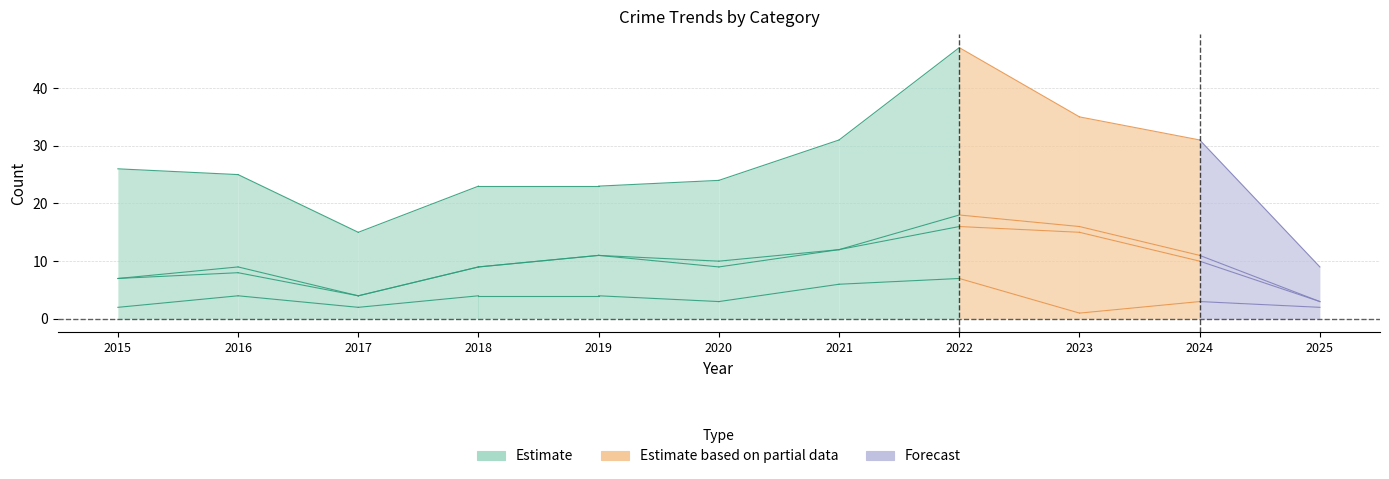

True or false: Criminal Sexual Assault and Total cross at least once.

False